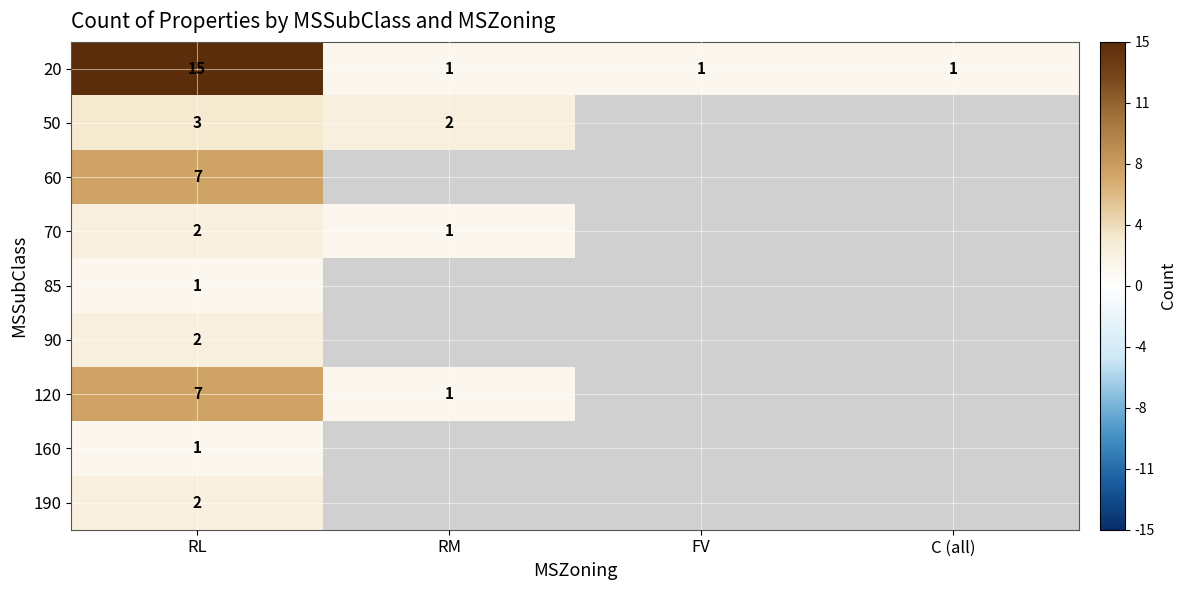

The 20 series shows 2 at C (all). True or false?

False